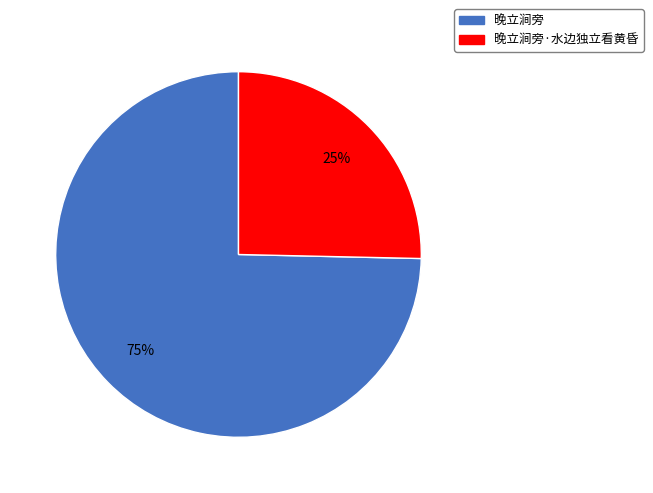

Rank the categories by value from lowest to highest.

晚立涧旁·水边独立看黄昏, 晚立涧旁